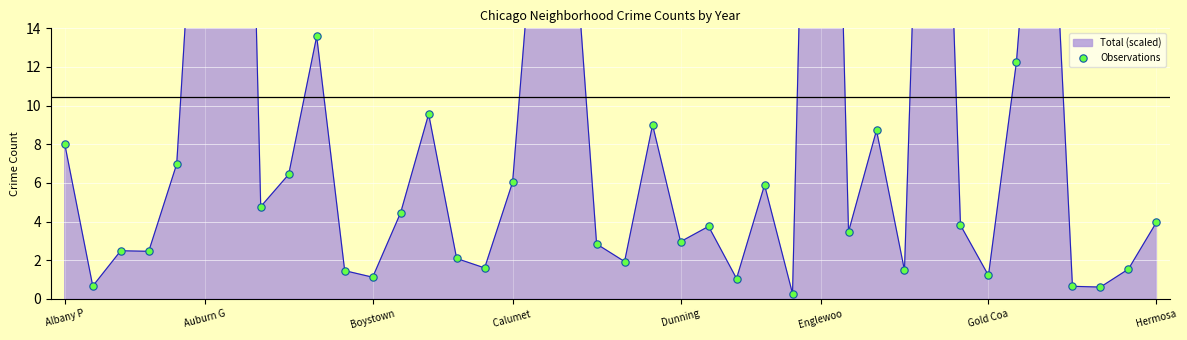

Between 28 and 35, which is larger?

35